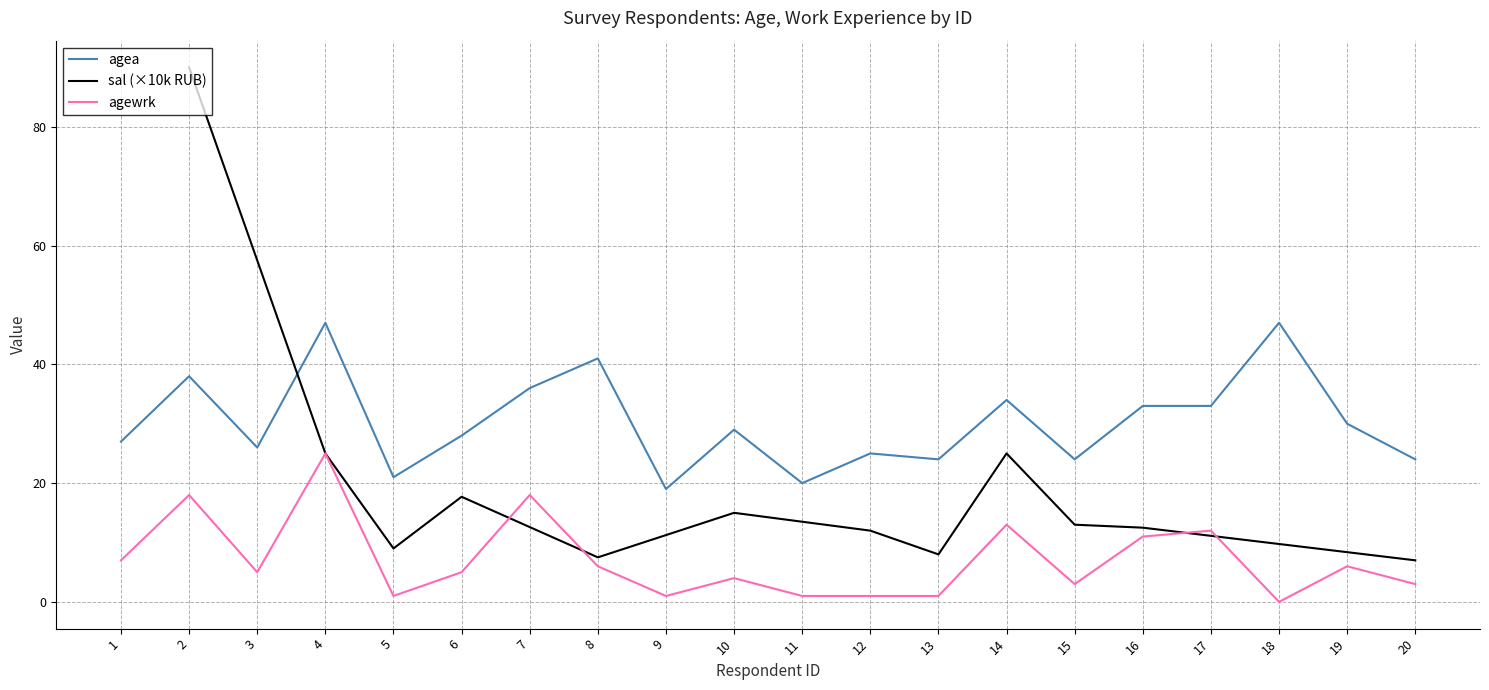

At which label does agea reach its peak?

4